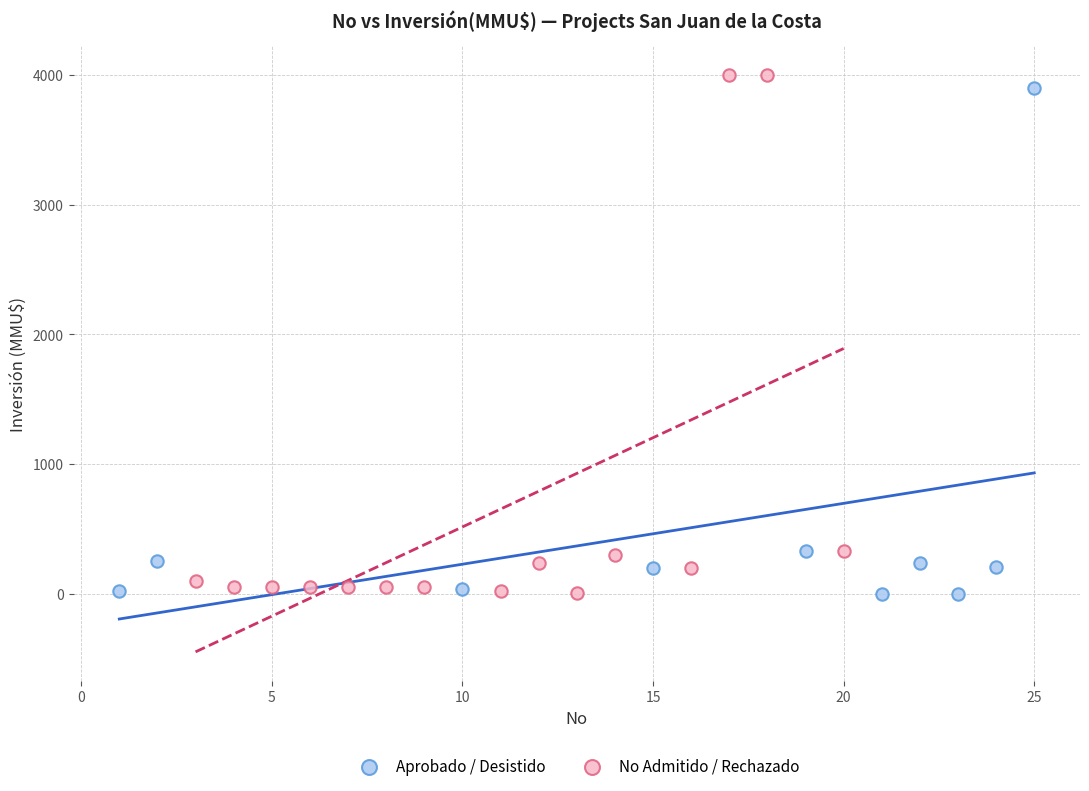

What are all the series names shown in the legend?

Aprobado / Desistido, No Admitido / Rechazado